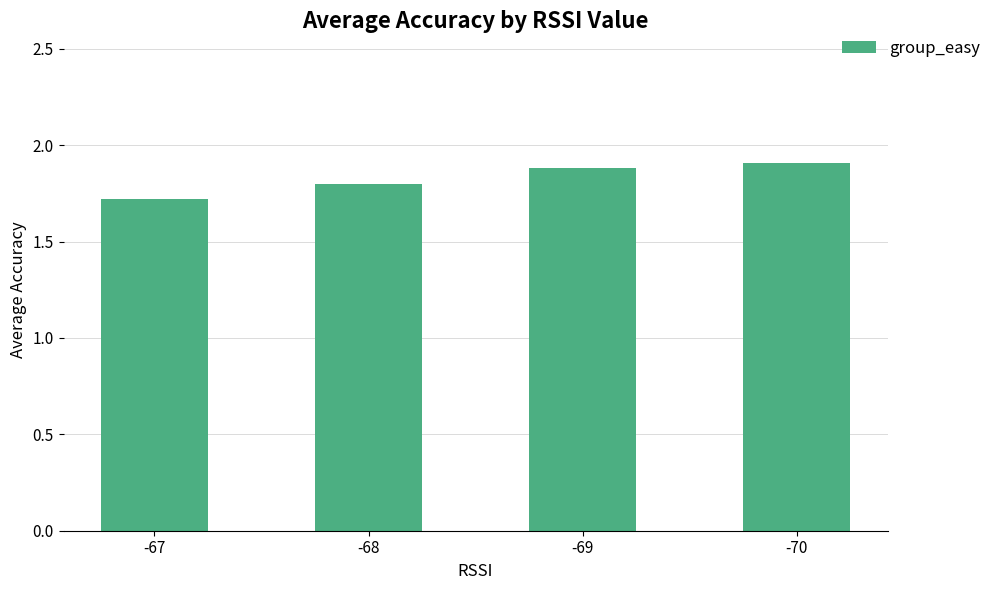

Rank the categories by value from highest to lowest.

-70, -69, -68, -67